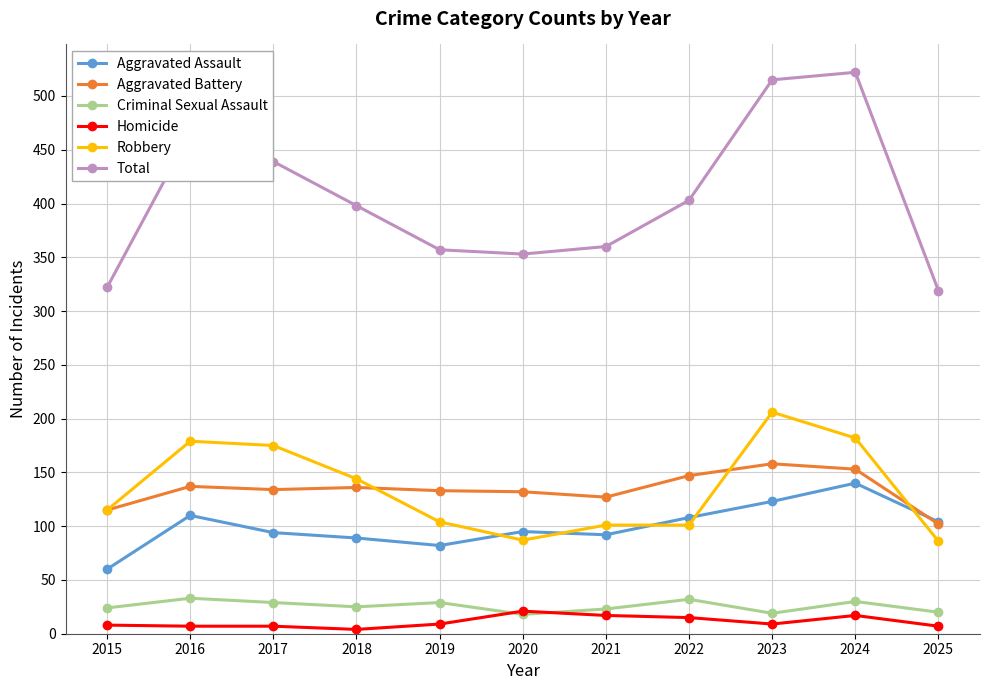

What is the approximate value of Homicide at 2021?

17